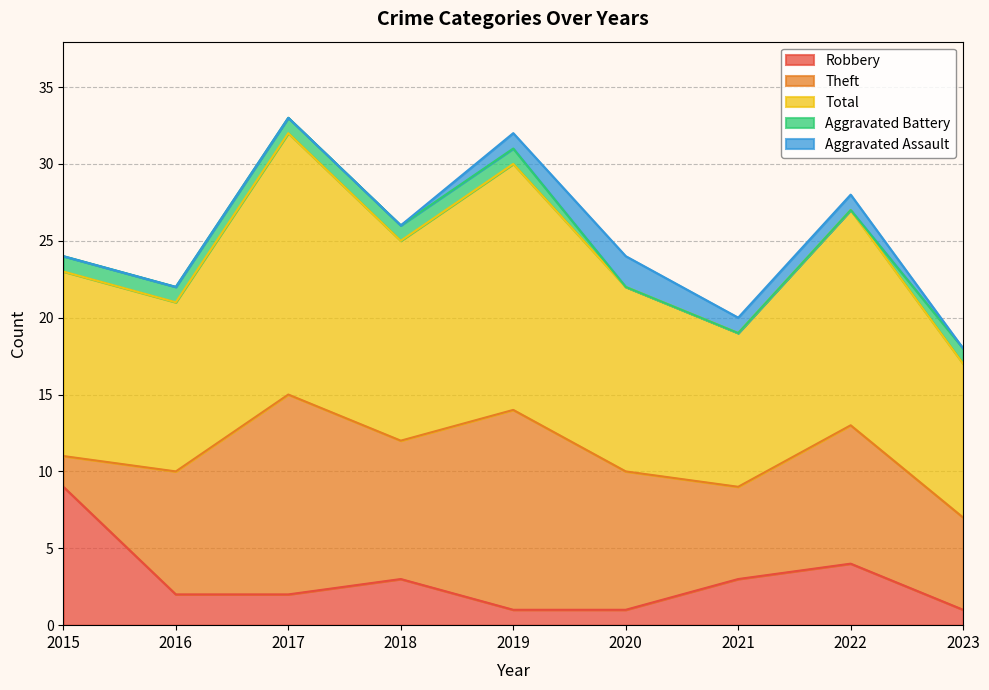

How many values in the Robbery series exceed 2?

4